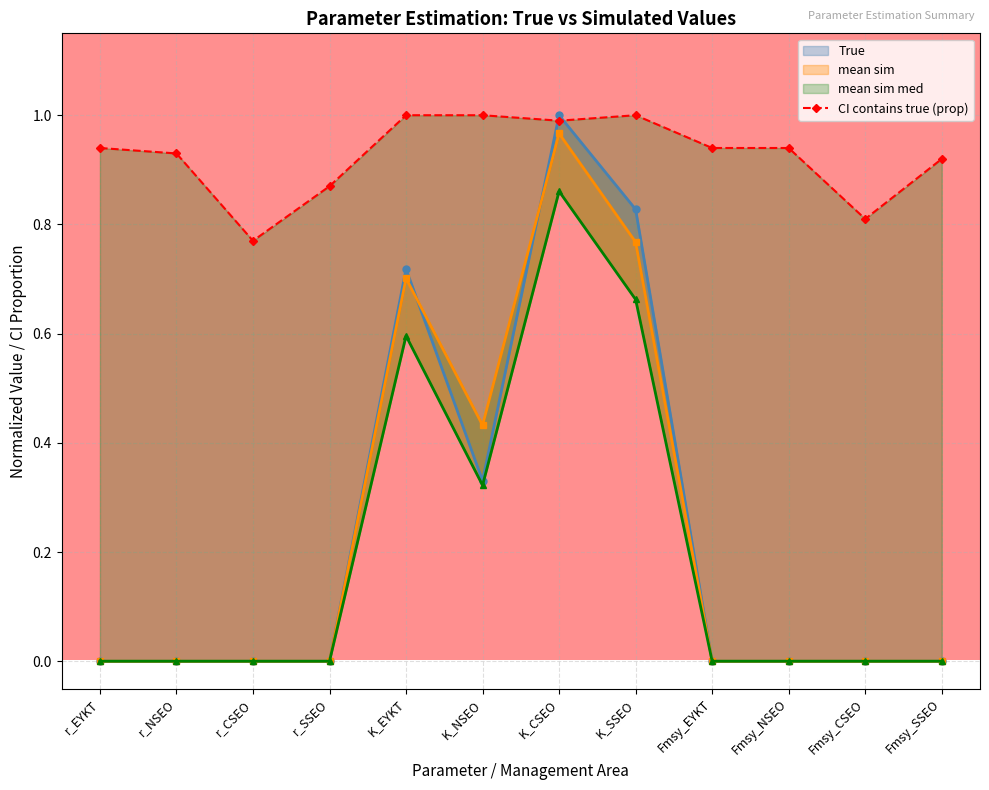

Reading left to right, transcribe all the data shown in this chart.

True: r_EYKT=0.0	r_NSEO=0.0	r_CSEO=0.0	r_SSEO=0.0	K_EYKT=0.7	K_NSEO=0.3	K_CSEO=1.0	K_SSEO=0.8	Fmsy_EYKT=0.0	Fmsy_NSEO=0.0	Fmsy_CSEO=0.0	Fmsy_SSEO=0.0
mean_sim: r_EYKT=0.0	r_NSEO=0.0	r_CSEO=0.0	r_SSEO=0.0	K_EYKT=0.7	K_NSEO=0.4	K_CSEO=1.0	K_SSEO=0.8	Fmsy_EYKT=0.0	Fmsy_NSEO=0.0	Fmsy_CSEO=0.0	Fmsy_SSEO=0.0
mean_sim_med: r_EYKT=0.0	r_NSEO=0.0	r_CSEO=0.0	r_SSEO=0.0	K_EYKT=0.6	K_NSEO=0.3	K_CSEO=0.9	K_SSEO=0.7	Fmsy_EYKT=0.0	Fmsy_NSEO=0.0	Fmsy_CSEO=0.0	Fmsy_SSEO=0.0
CI_contains_true: r_EYKT=0.9	r_NSEO=0.9	r_CSEO=0.8	r_SSEO=0.9	K_EYKT=1.0	K_NSEO=1.0	K_CSEO=1.0	K_SSEO=1.0	Fmsy_EYKT=0.9	Fmsy_NSEO=0.9	Fmsy_CSEO=0.8	Fmsy_SSEO=0.9